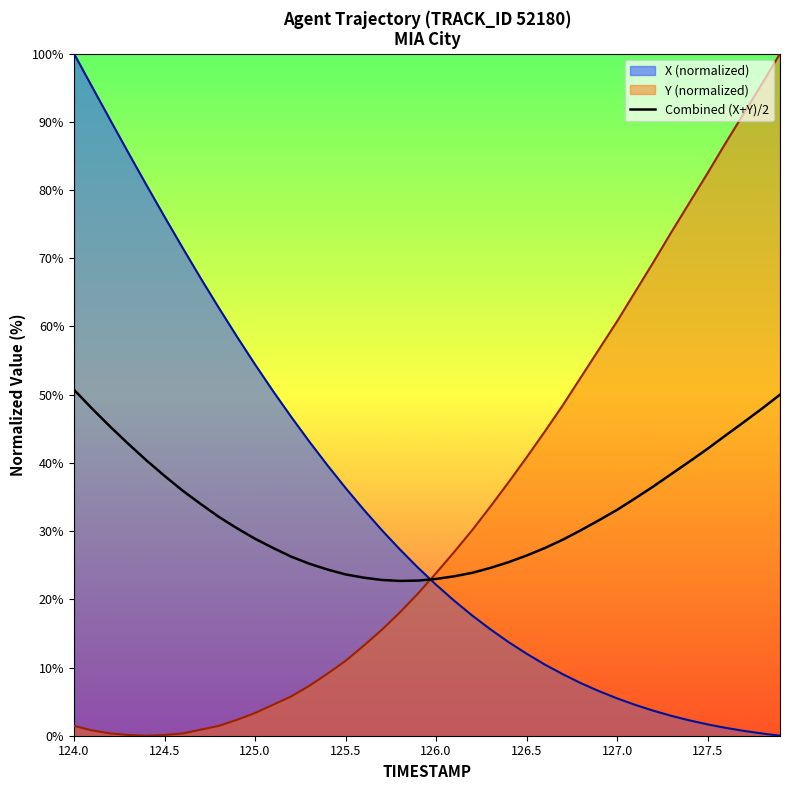

What is the lowest value of the Combined (X+Y)/2 series?

22.7